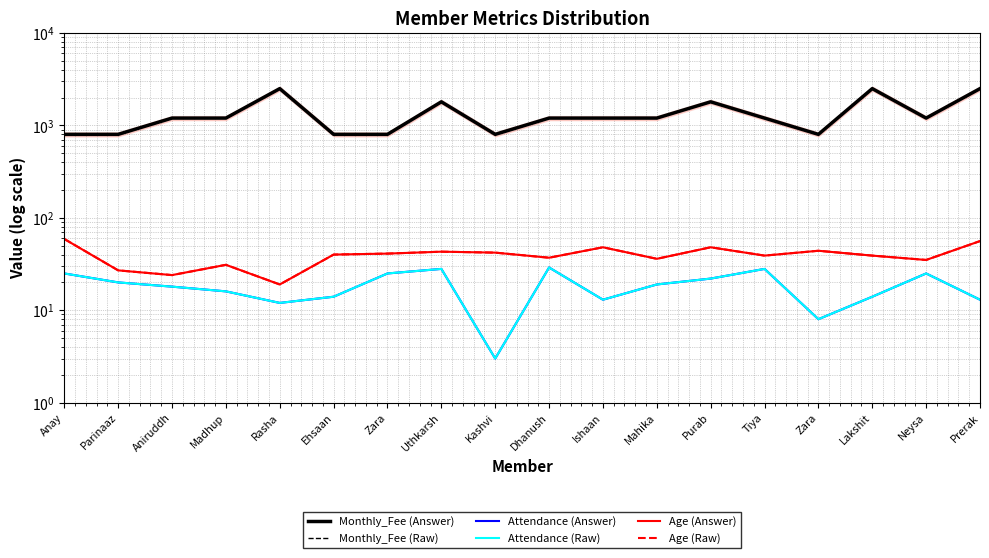

Does the chart have visible grid lines?

Yes